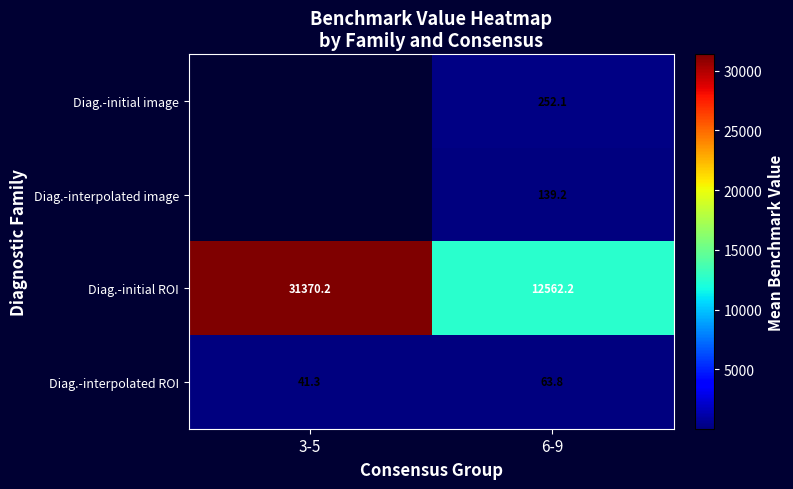

Is it true that Diag.-initial image equals 374.8 at 6-9?

False